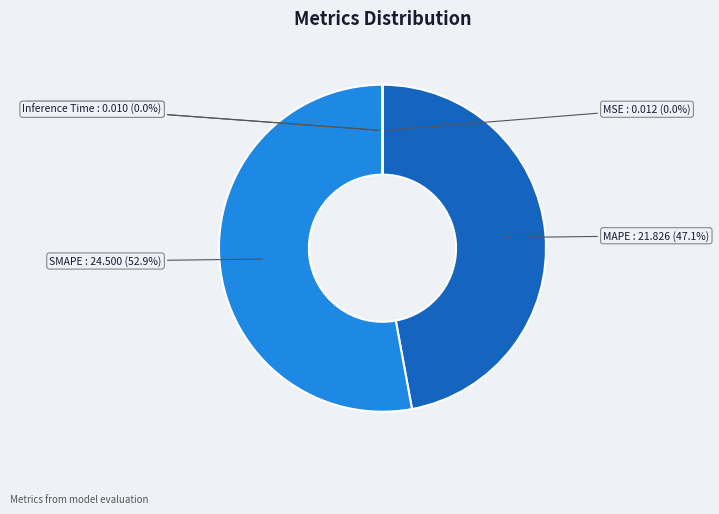

Is there any slice that represents more than half of the pie?

Yes